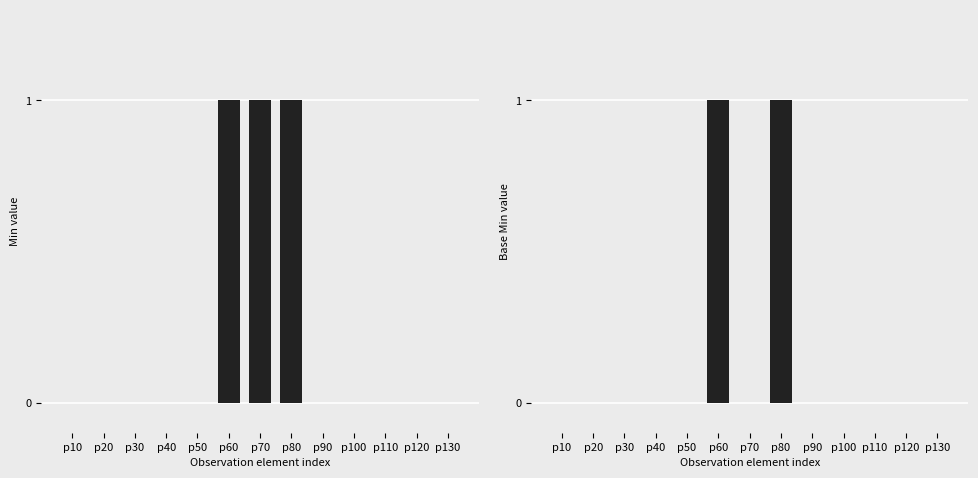

What are all the series names shown in the legend?

Min value, Base Min value